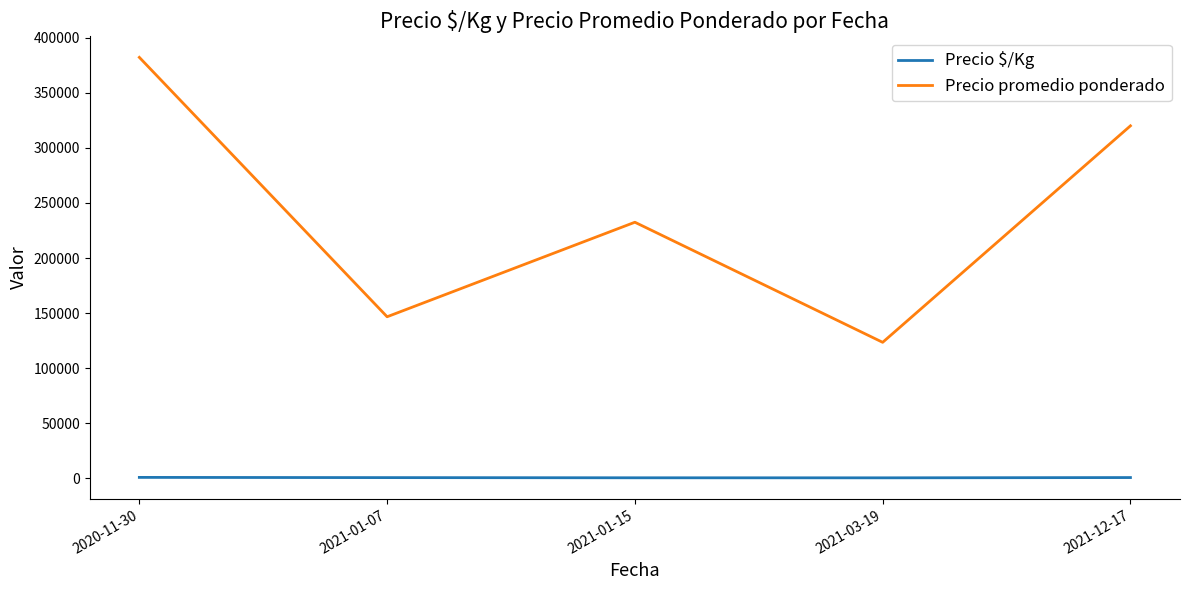

Which series has the largest total across all categories?

Precio promedio ponderado